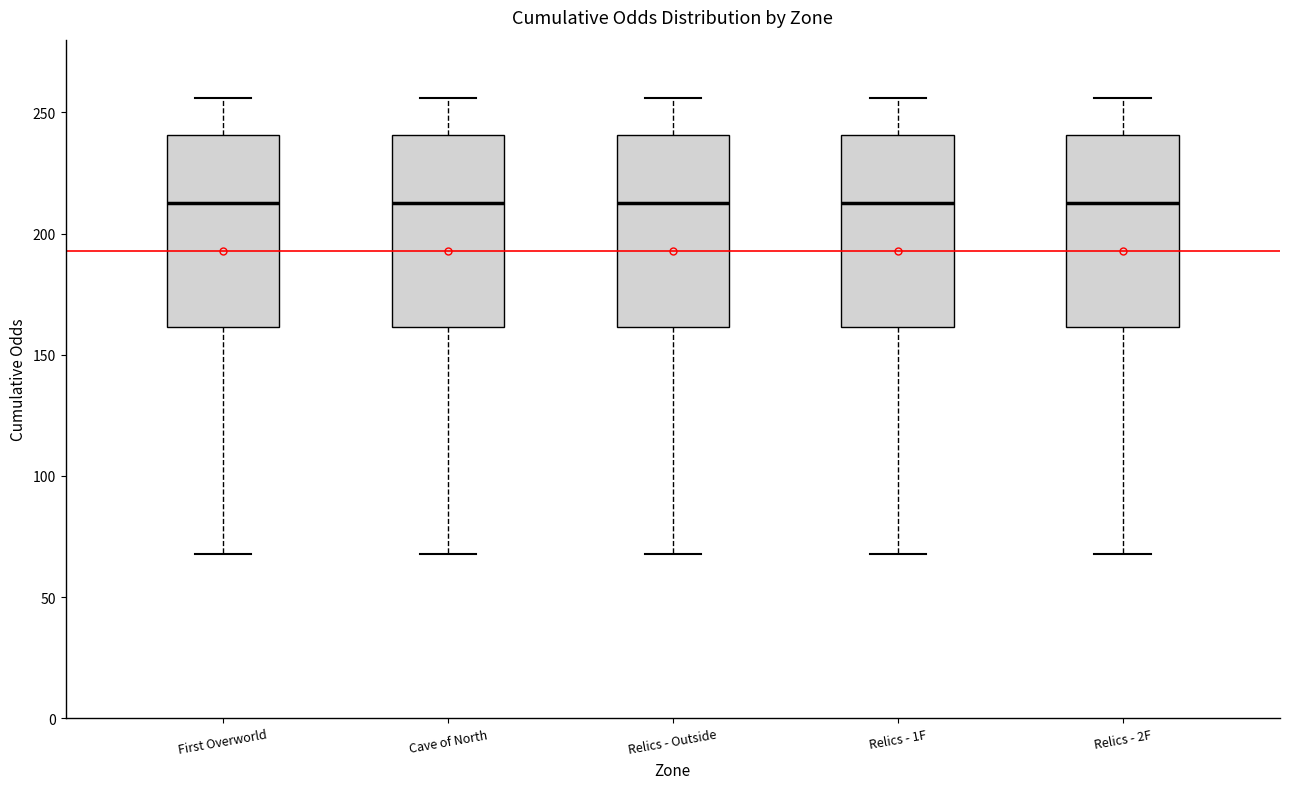

Reading left to right, transcribe this box plot: for each box, give where its median line is, the range the box spans, and where its two whiskers end, as read against the y-axis. The values are not printed on the chart, so give them approximately, as read against the axis.

First Overworld: median 215, box 160 to 240, whiskers 70 to 255
Cave of North: median 215, box 160 to 240, whiskers 70 to 255
Relics - Outside: median 215, box 160 to 240, whiskers 70 to 255
Relics - 1F: median 215, box 160 to 240, whiskers 70 to 255
Relics - 2F: median 215, box 160 to 240, whiskers 70 to 255